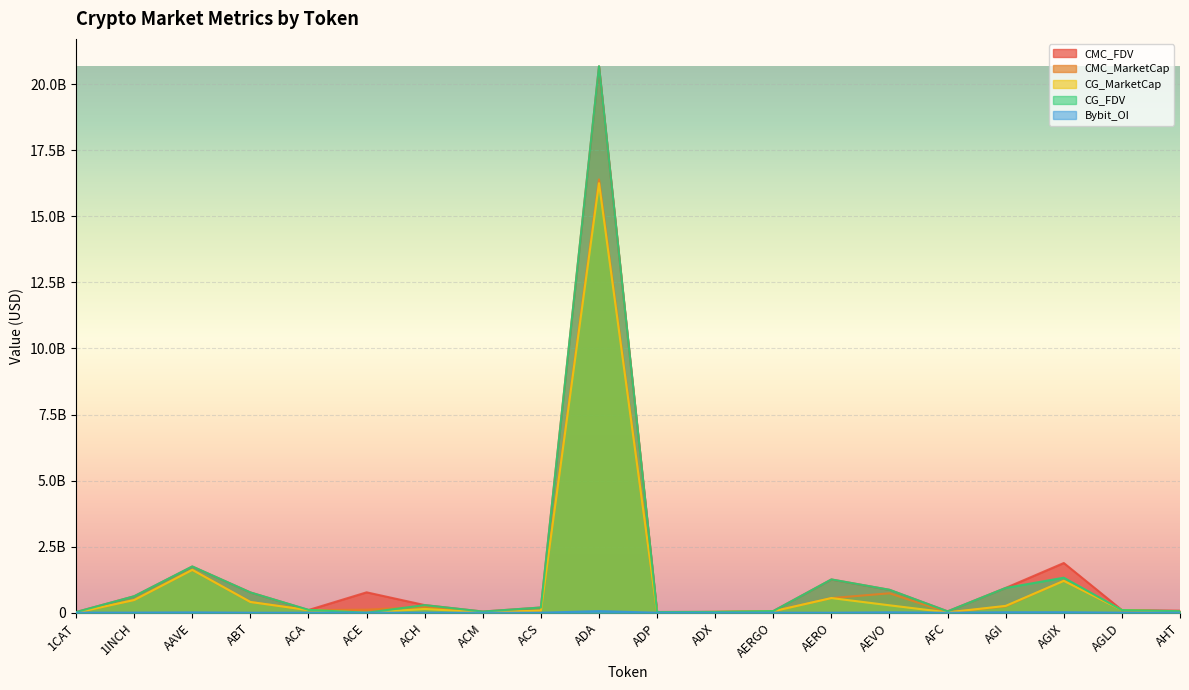

In CMC_FDV, how many points are lower than both neighbors (excluding endpoints)?

4